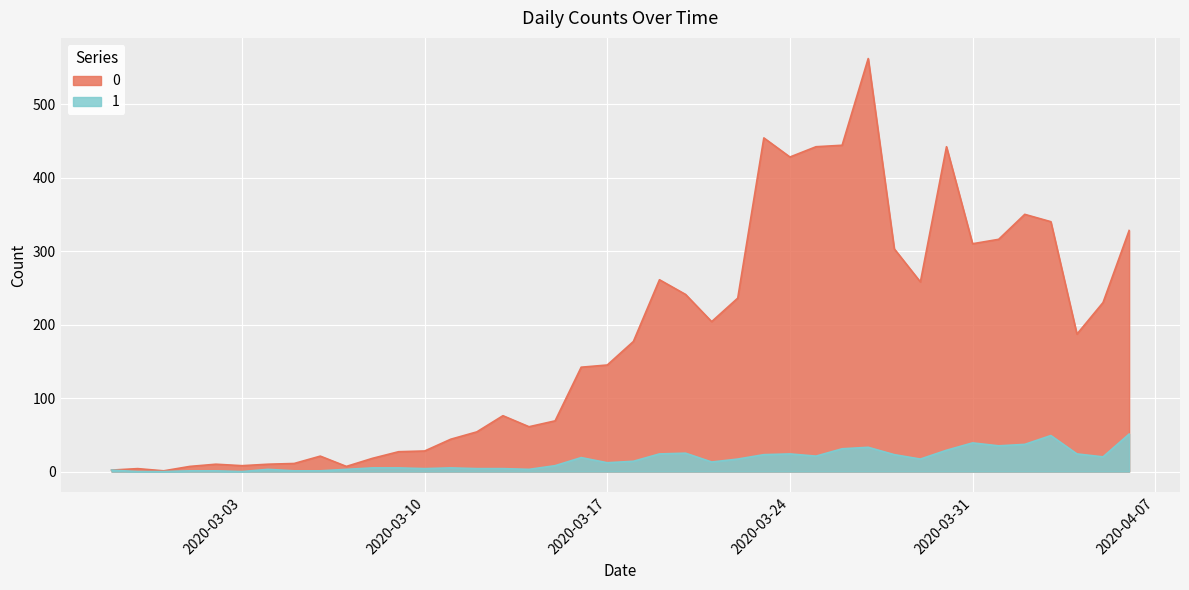

What is the sum of all 0 values?

7258